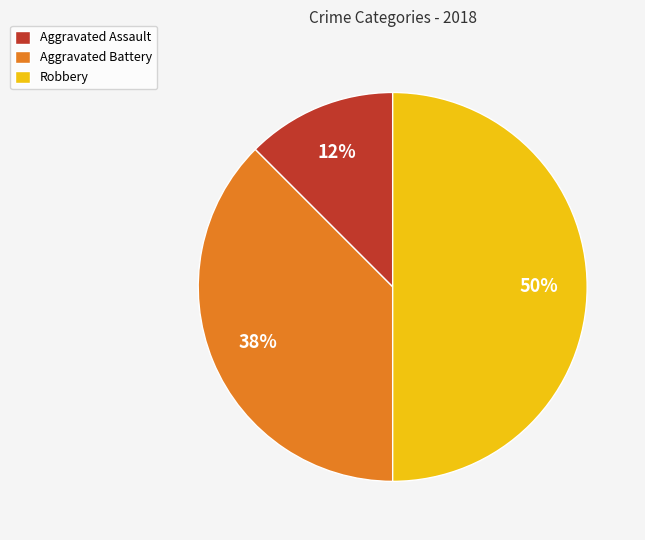

What is the smallest slice in the pie chart?

Aggravated Assault